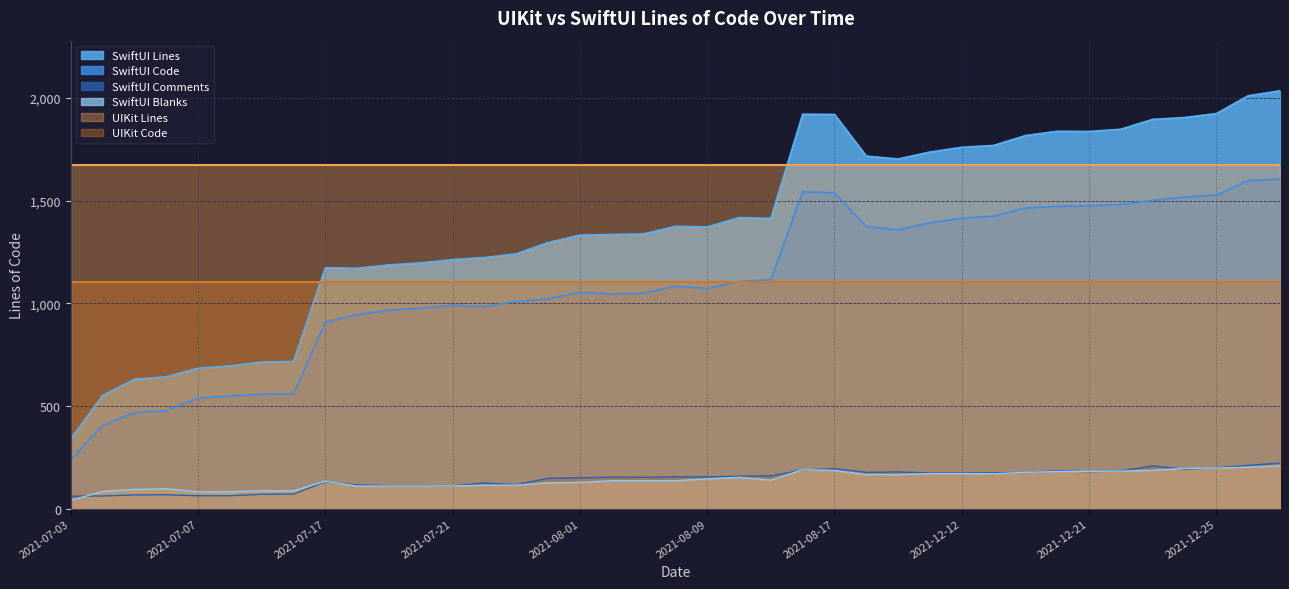

What is the sum of all SwiftUI Code values?

42804